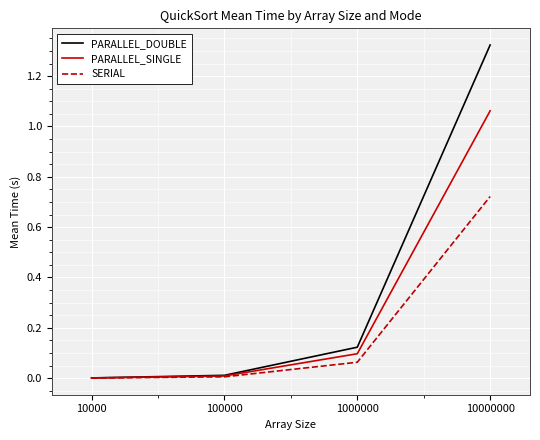

At which category is the sum across all series the highest?

10000000